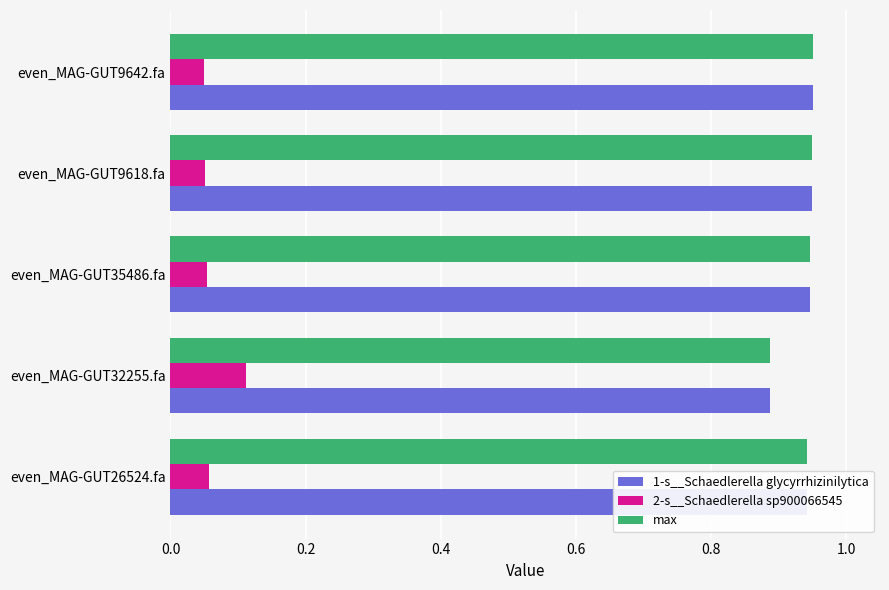

How many 1-s__Schaedlerella glycyrrhizinilytica values are between 0 and 1?

5